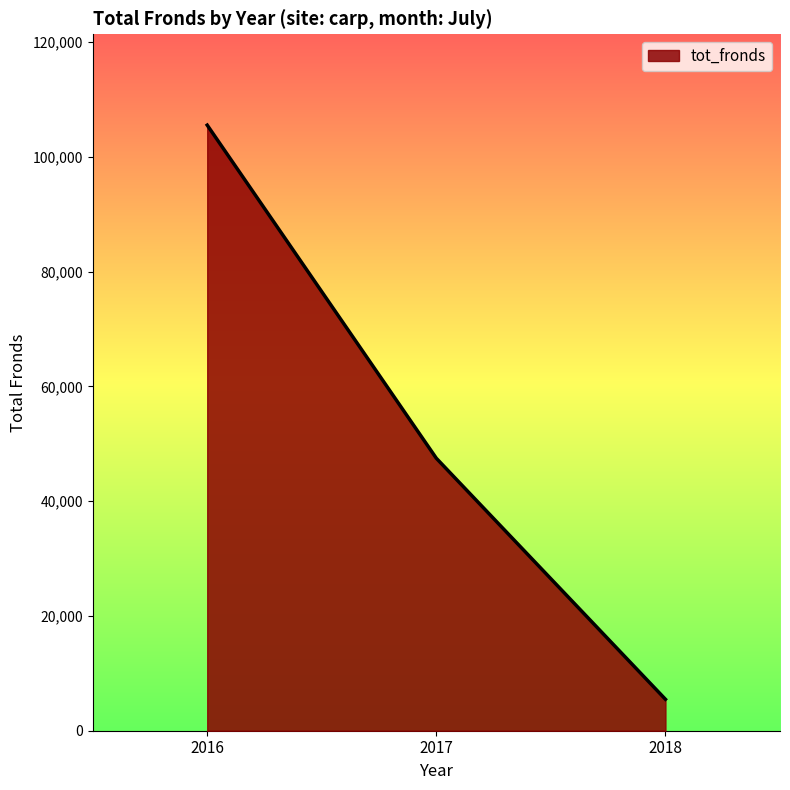

Reading left to right, transcribe all the data shown in this chart.

2016=105504	2017=47466	2018=5477